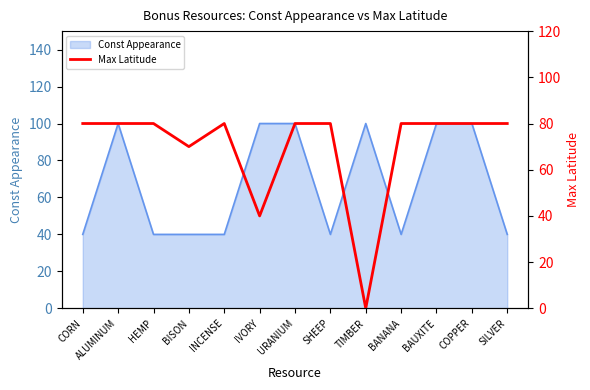

The chart shows a value of 80 at COPPER. True or false?

True